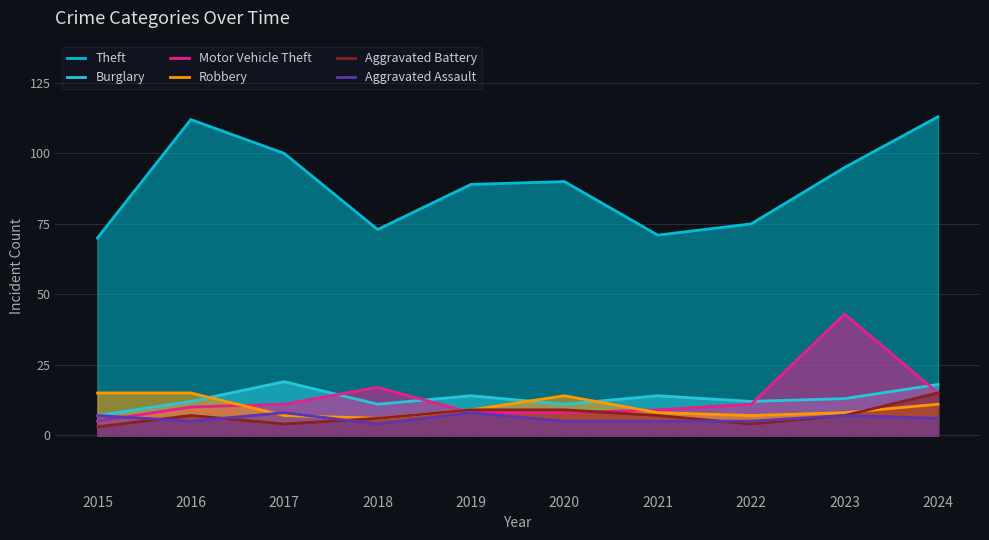

Reading left to right, list all the values displayed in this chart.

Theft: 2015=70	2016=112	2017=100	2018=73	2019=89	2020=90	2021=71	2022=75	2023=95	2024=113
Burglary: 2015=7	2016=12	2017=19	2018=11	2019=14	2020=11	2021=14	2022=12	2023=13	2024=18
Motor Vehicle Theft: 2015=5	2016=10	2017=11	2018=17	2019=8	2020=8	2021=9	2022=11	2023=43	2024=15
Robbery: 2015=15	2016=15	2017=7	2018=6	2019=9	2020=14	2021=8	2022=7	2023=8	2024=11
Aggravated Battery: 2015=3	2016=7	2017=4	2018=6	2019=9	2020=9	2021=7	2022=4	2023=7	2024=15
Aggravated Assault: 2015=7	2016=5	2017=8	2018=4	2019=8	2020=5	2021=5	2022=5	2023=7	2024=6